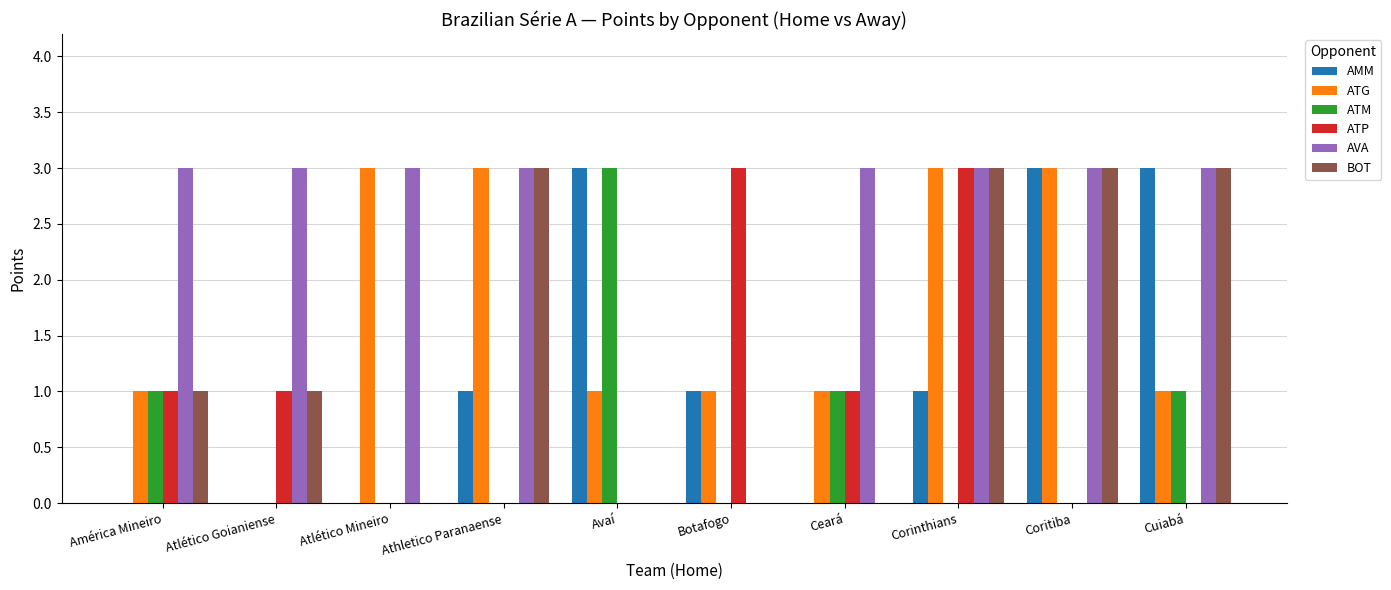

Count the number of categories in the chart.

10